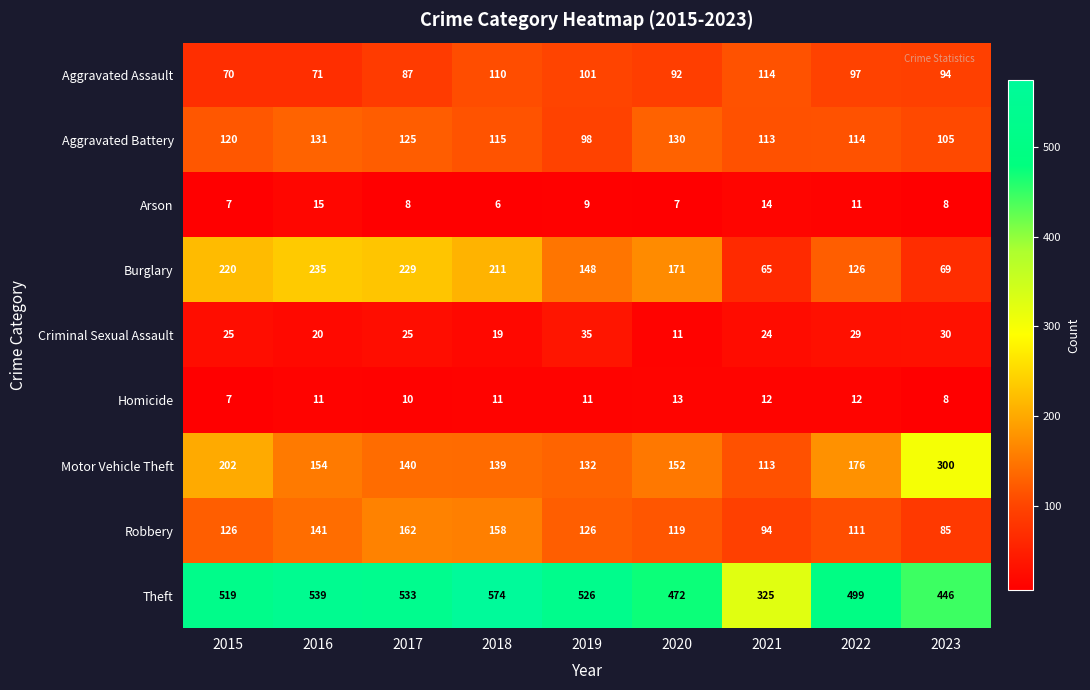

The Theft series shows 325 at 2021. True or false?

True